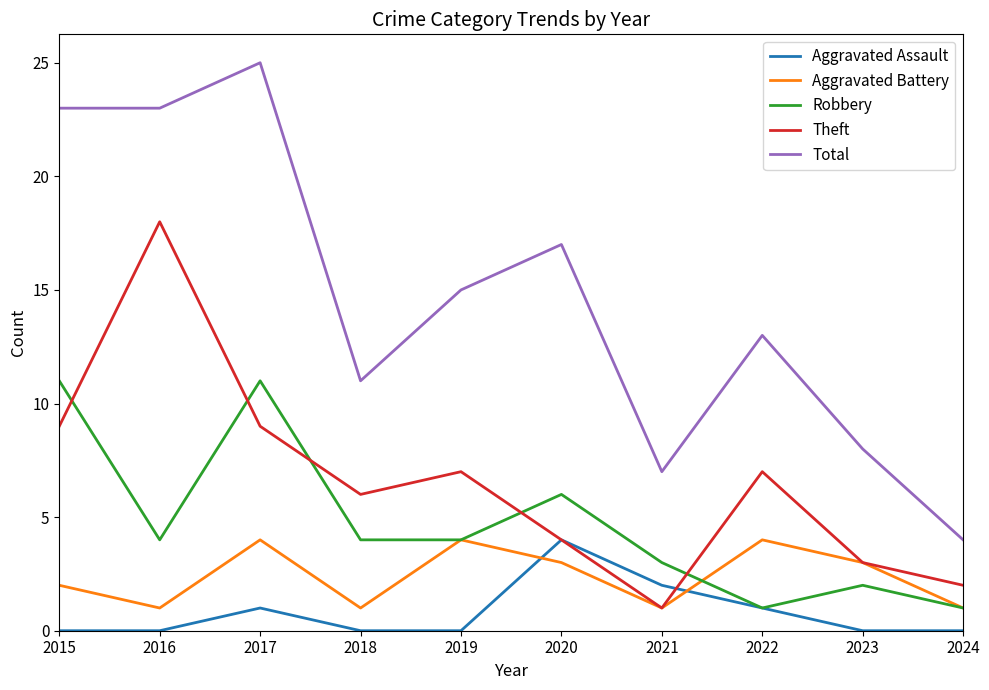

Reading left to right, list all the values displayed in this chart.

Aggravated Assault: 2015=0	2016=0	2017=1	2018=0	2019=0	2020=4	2021=2	2022=1	2023=0	2024=0
Aggravated Battery: 2015=2	2016=1	2017=4	2018=1	2019=4	2020=3	2021=1	2022=4	2023=3	2024=1
Robbery: 2015=11	2016=4	2017=11	2018=4	2019=4	2020=6	2021=3	2022=1	2023=2	2024=1
Theft: 2015=9	2016=18	2017=9	2018=6	2019=7	2020=4	2021=1	2022=7	2023=3	2024=2
Total: 2015=23	2016=23	2017=25	2018=11	2019=15	2020=17	2021=7	2022=13	2023=8	2024=4